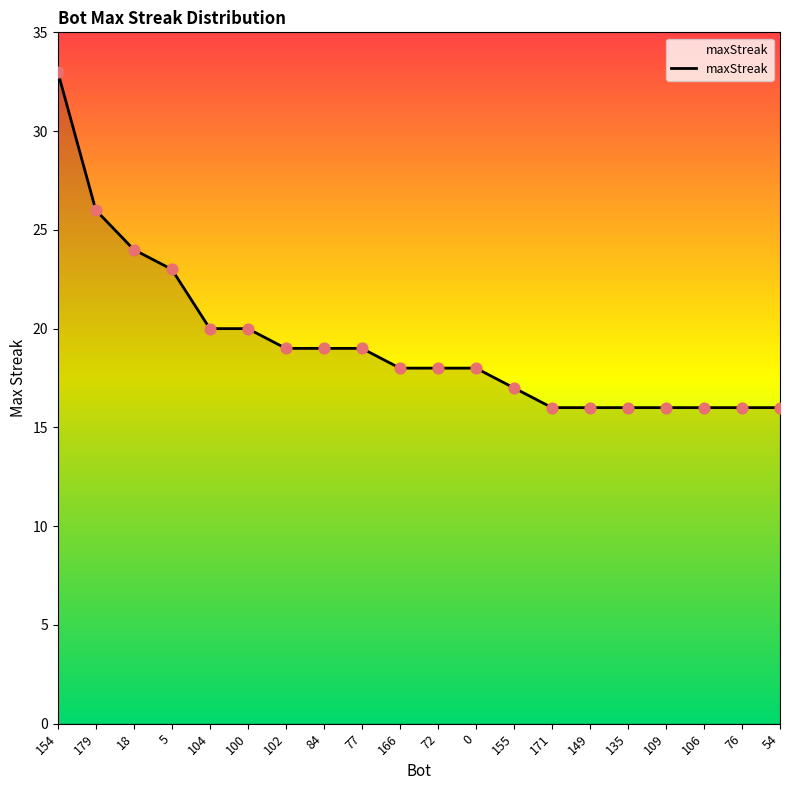

What is the change in value from 0 to 76?

-2